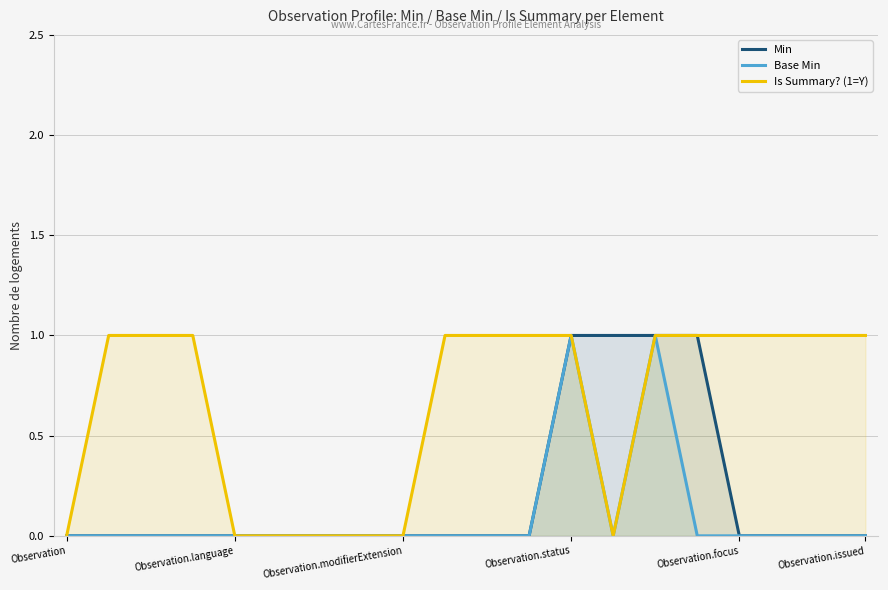

Does the chart display data point markers on the line(s)?

No